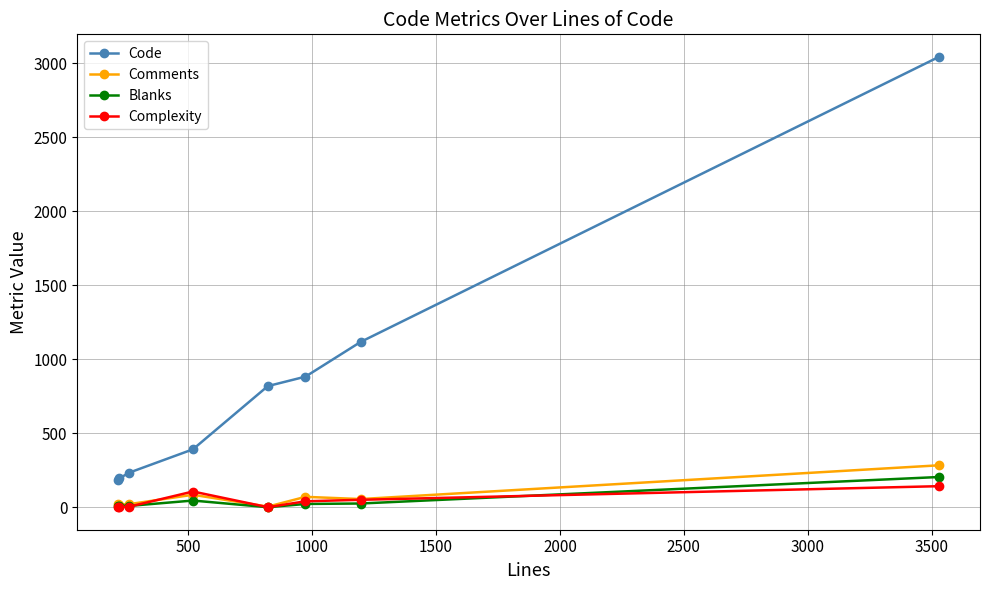

True or false: Code and Complexity intersect in this chart.

False